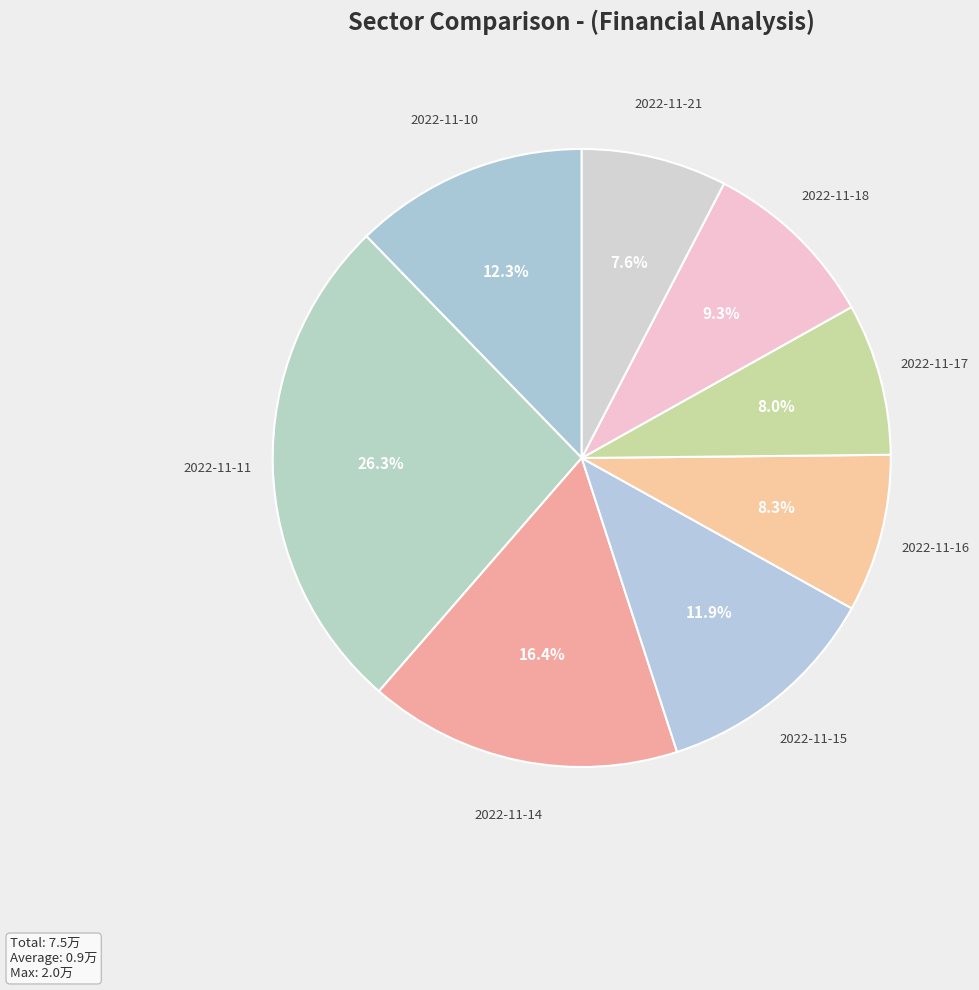

How many segments does this pie chart have?

8